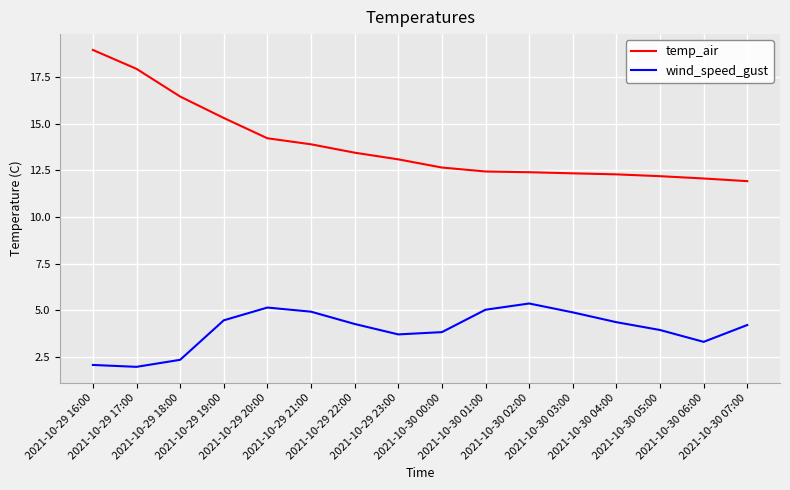

What is the highest value of the temp_air series?

18.9